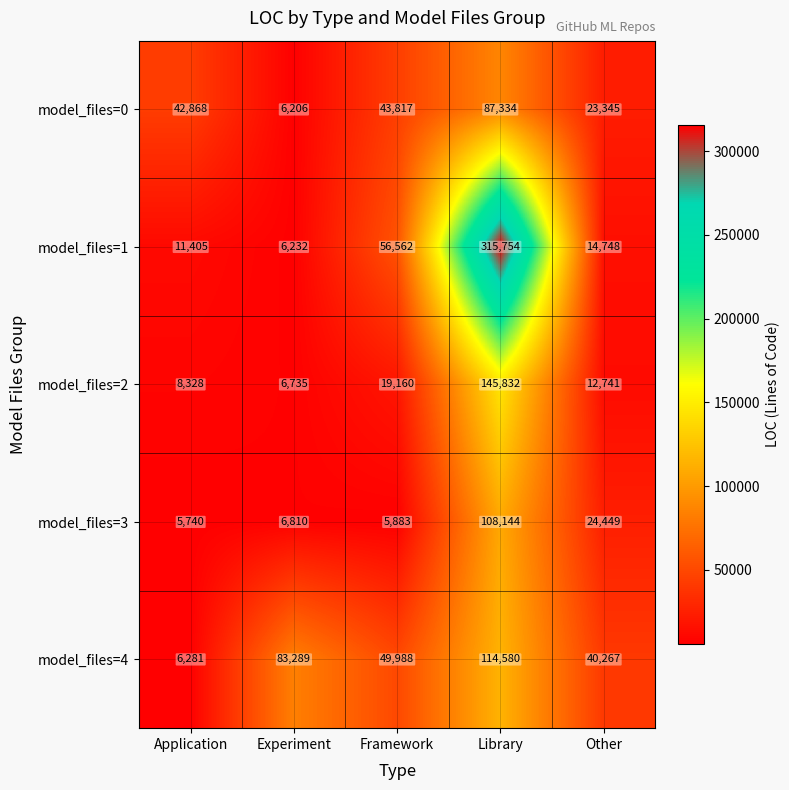

What is the maximum value shown in the chart?

315754